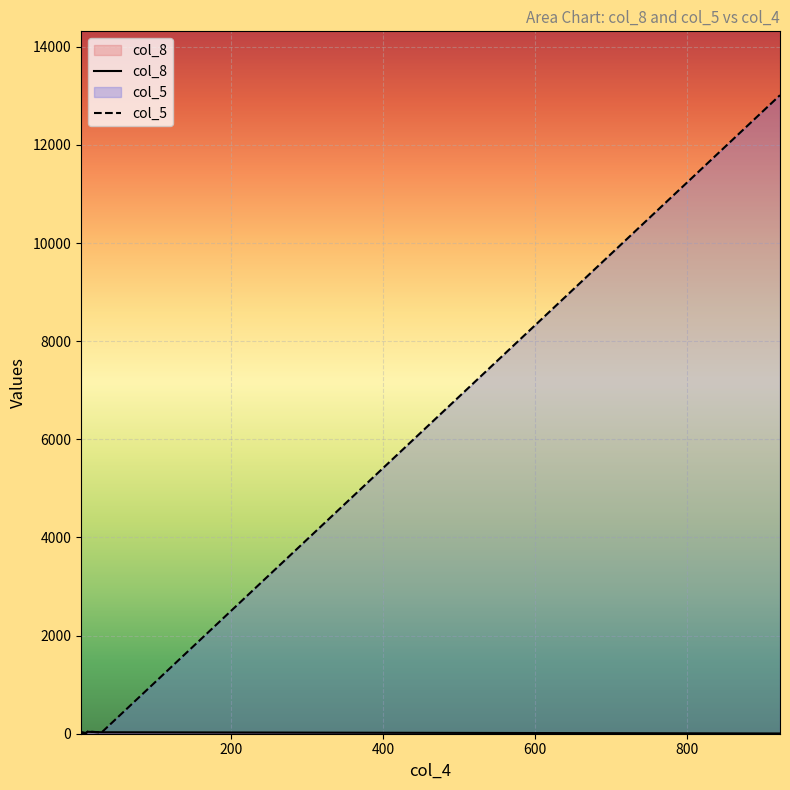

Reading left to right, list all the values displayed in this chart.

col_8: 11=39	8=15	29=30	5=25	4=31	923=5	2=0
col_5: 11=46	8=7	29=24	5=9	4=7	923=13014	2=2